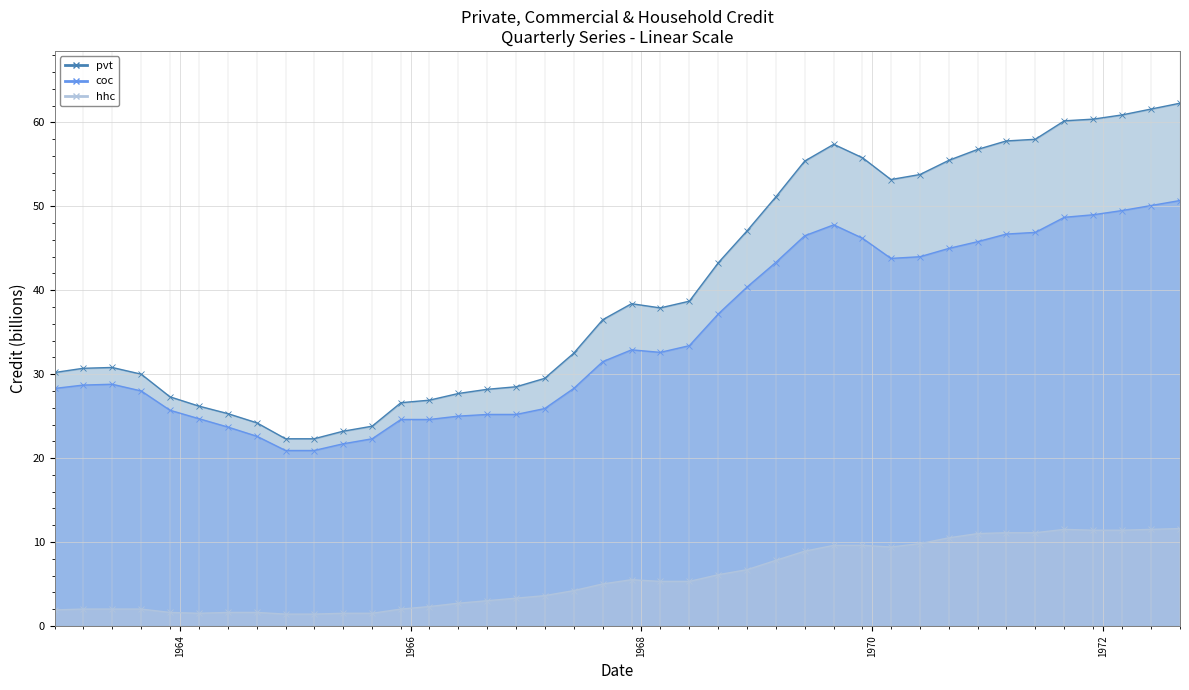

What is the sum of all pvt values?

1618.3